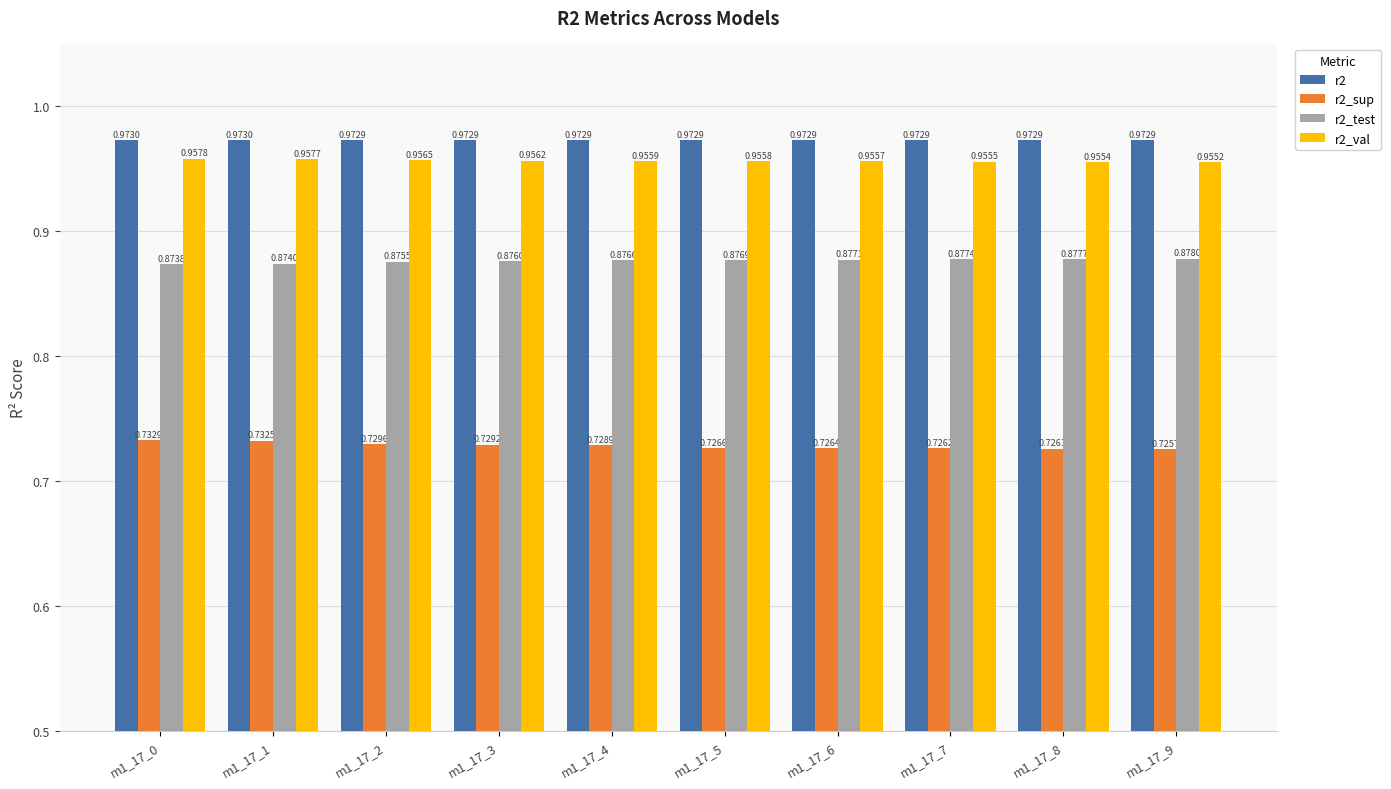

How many r2_val values are between 0 and 1?

10